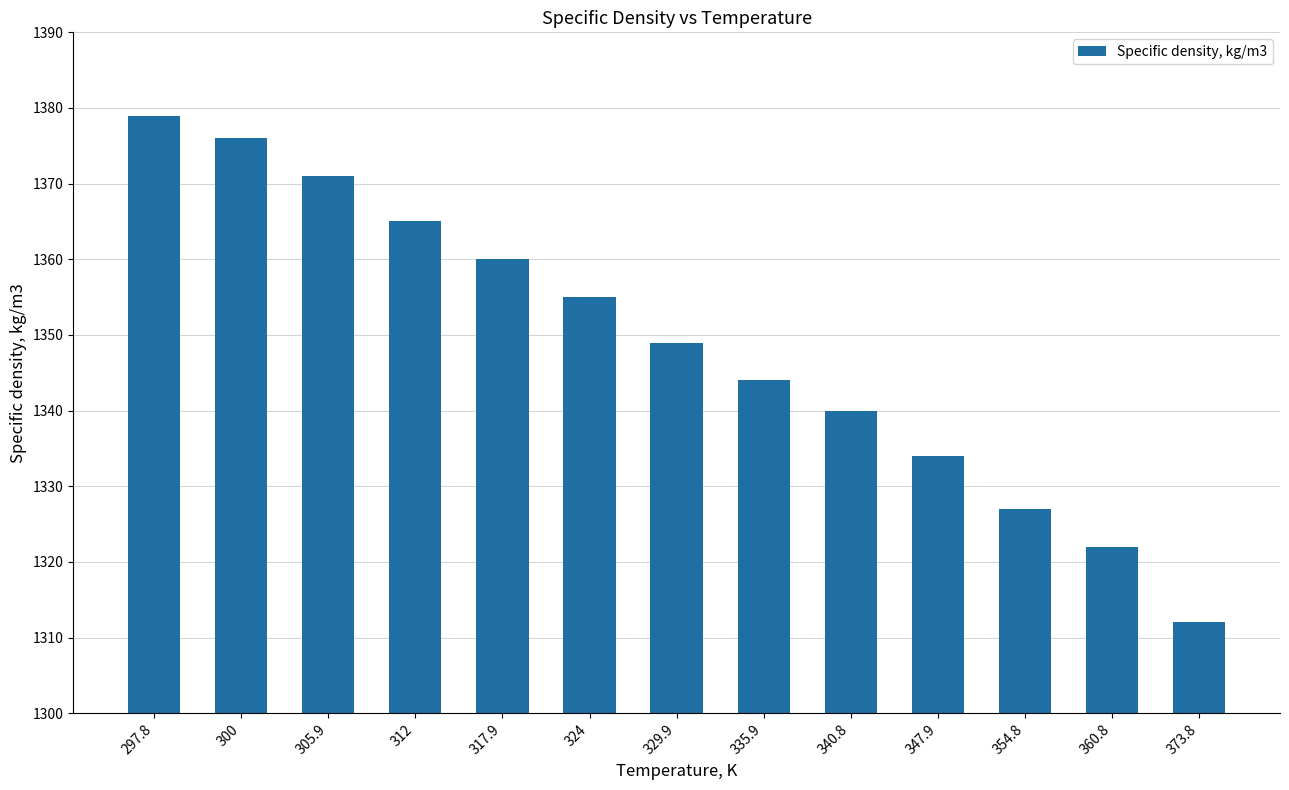

Reading left to right, list all the values displayed in this chart.

297.8=1379	300=1376	305.9=1371	312=1365	317.9=1360	324=1355	329.9=1349	335.9=1344	340.8=1340	347.9=1334	354.8=1327	360.8=1322	373.8=1312